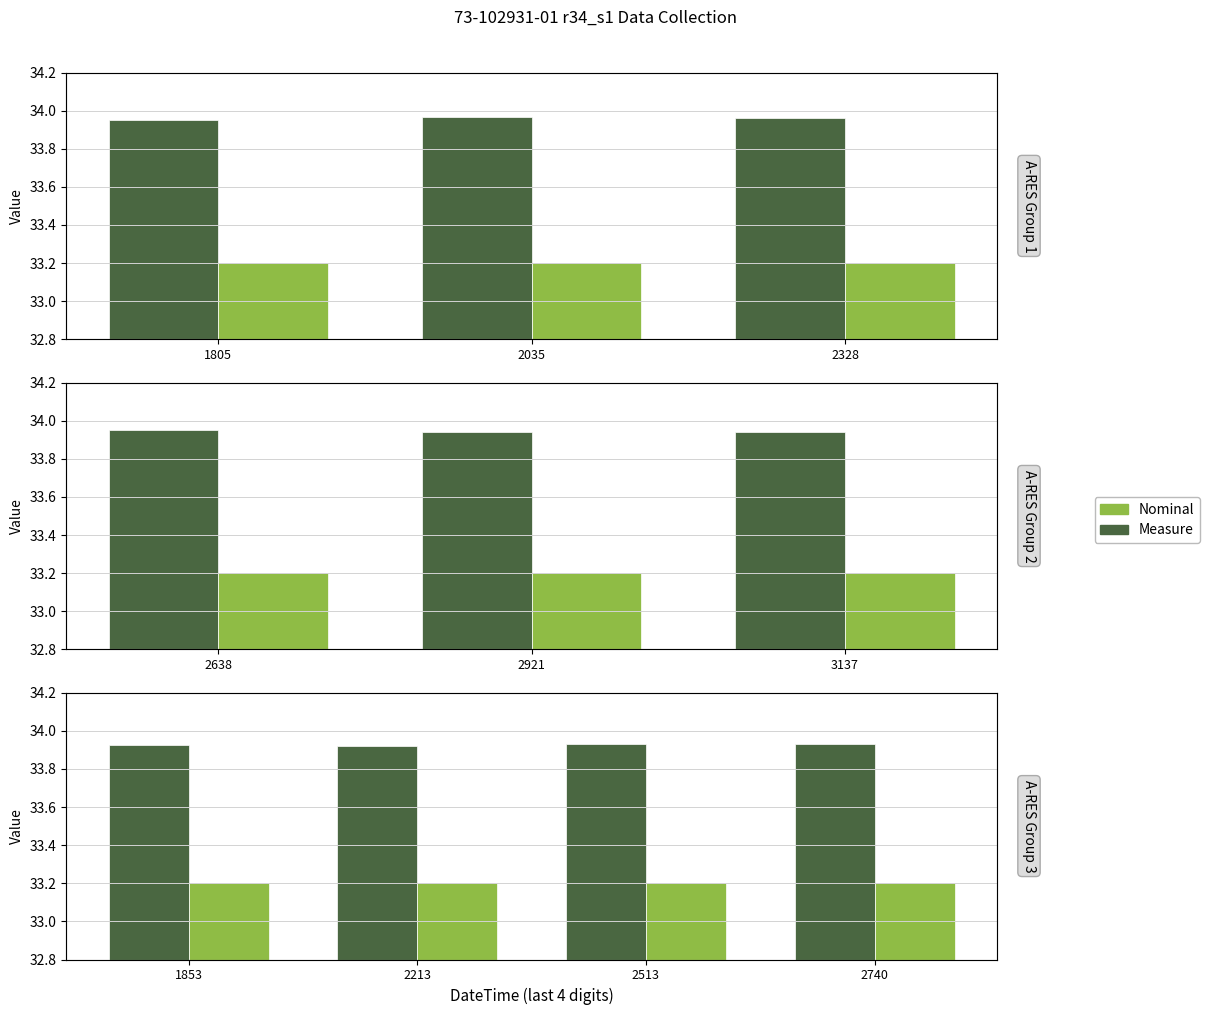

True or false: Measure has a value of 8.5 at 2513.

False